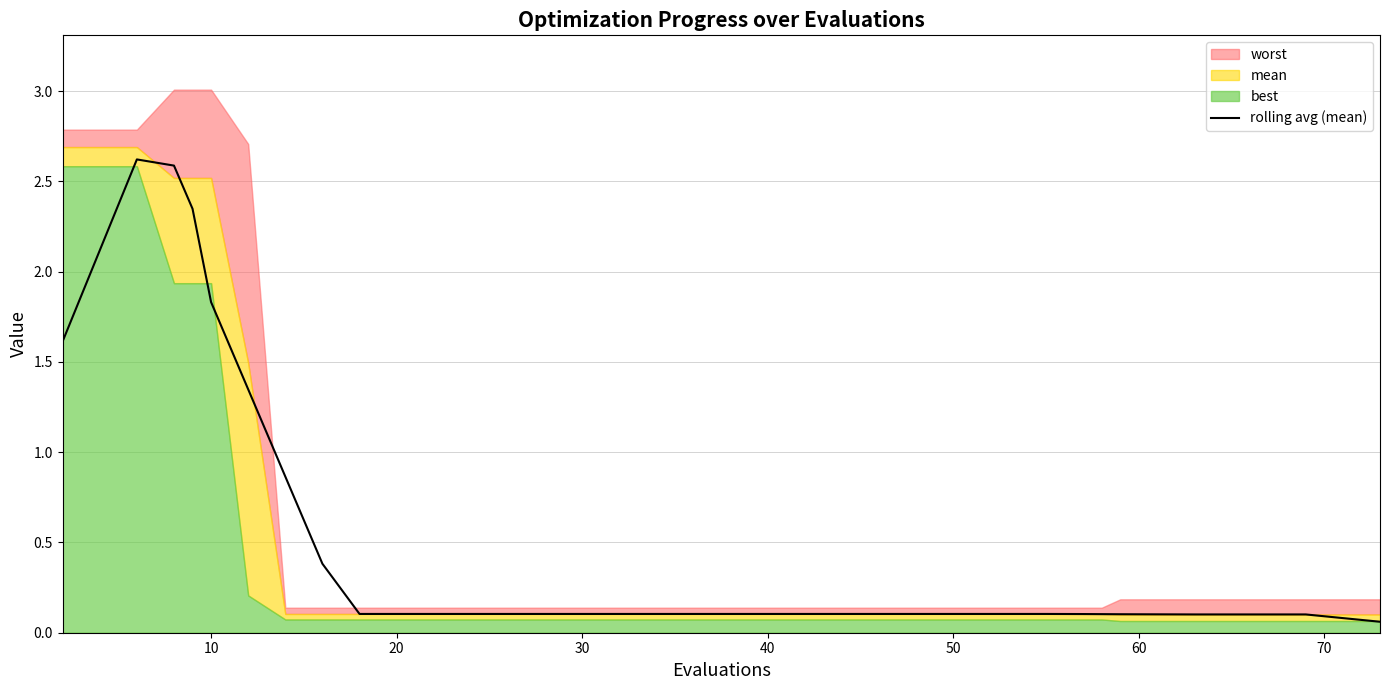

What is the average value?

0.5